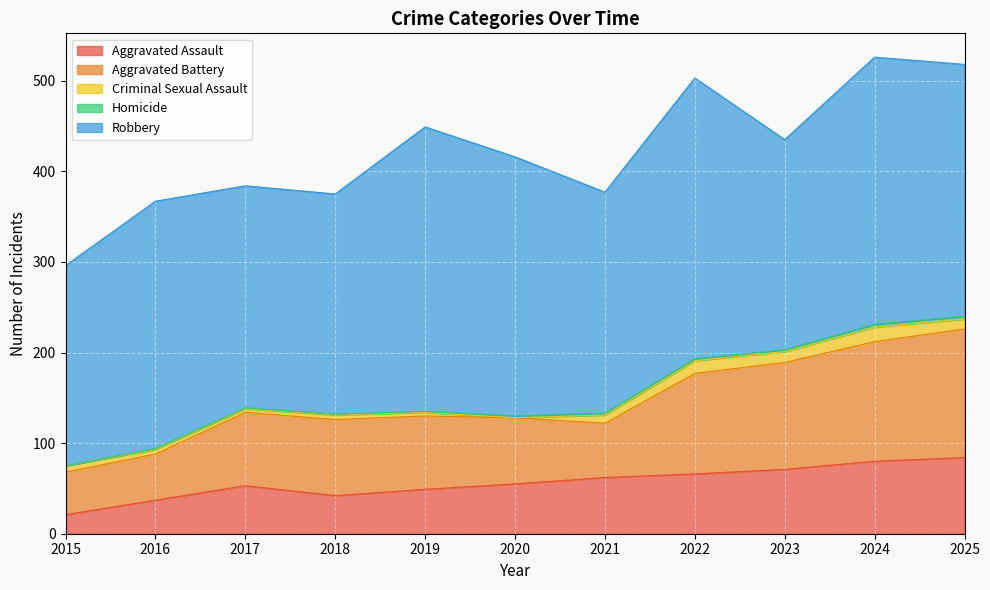

Rank the categories by Robbery value from highest to lowest.

2019, 2022, 2024, 2020, 2025, 2016, 2017, 2021, 2018, 2023, 2015